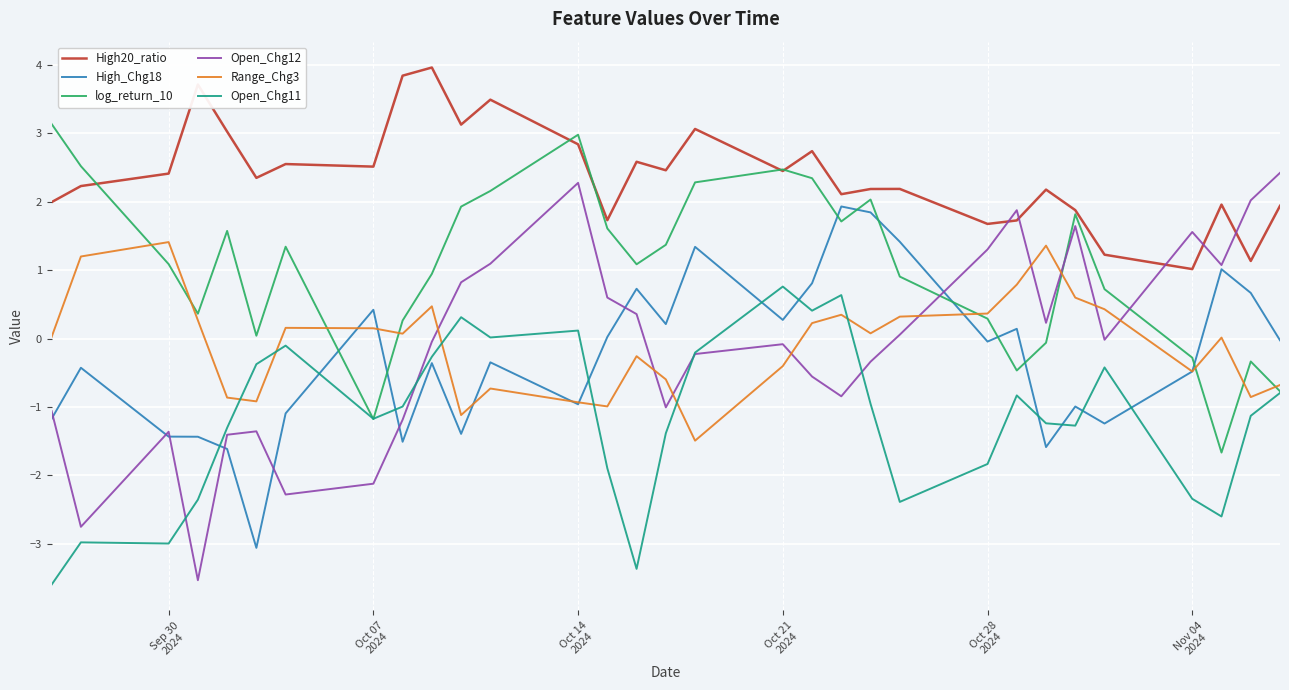

True or false: Open_Chg11 and Range_Chg3 cross at least once.

True